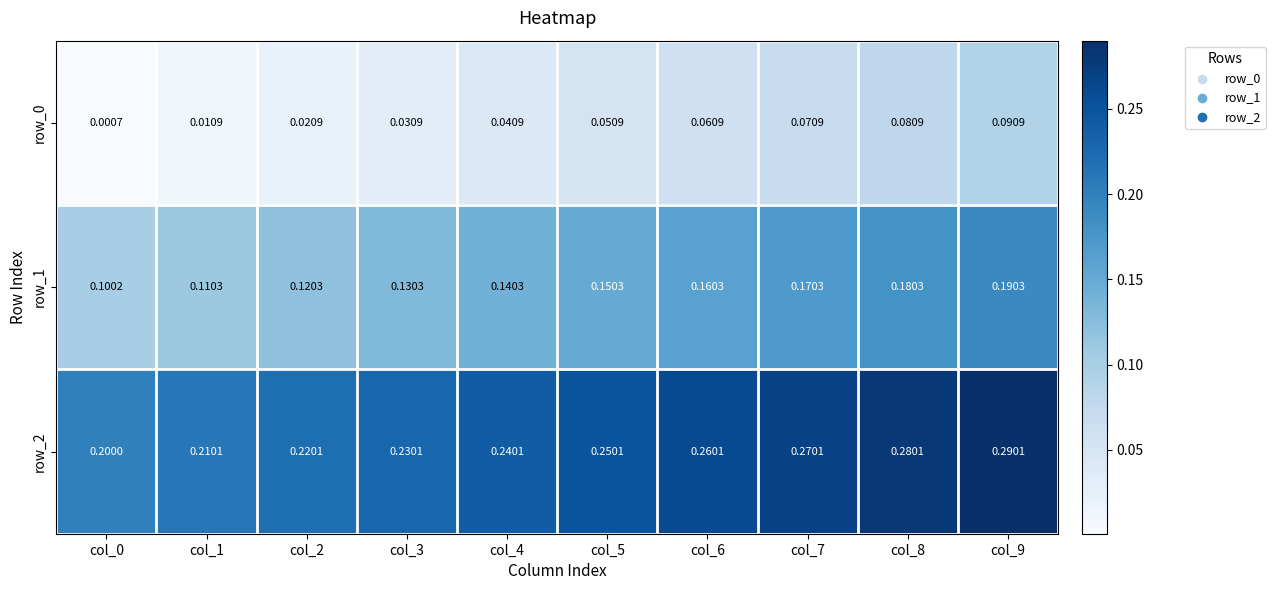

Is the value of row_1 at col_2 greater than the value of row_0 at col_7?

Yes